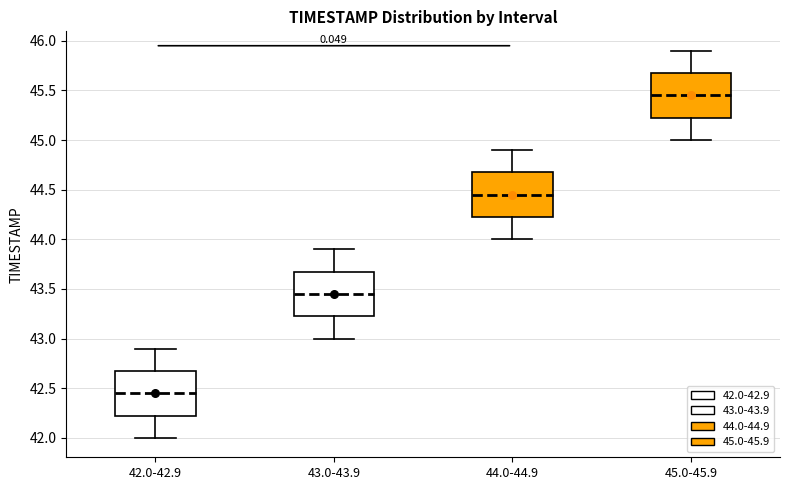

Where is the lower edge of the box for 43.0-43.9 on the y-axis? The values are not printed on the chart, so give them approximately, as read against the axis.

43.25